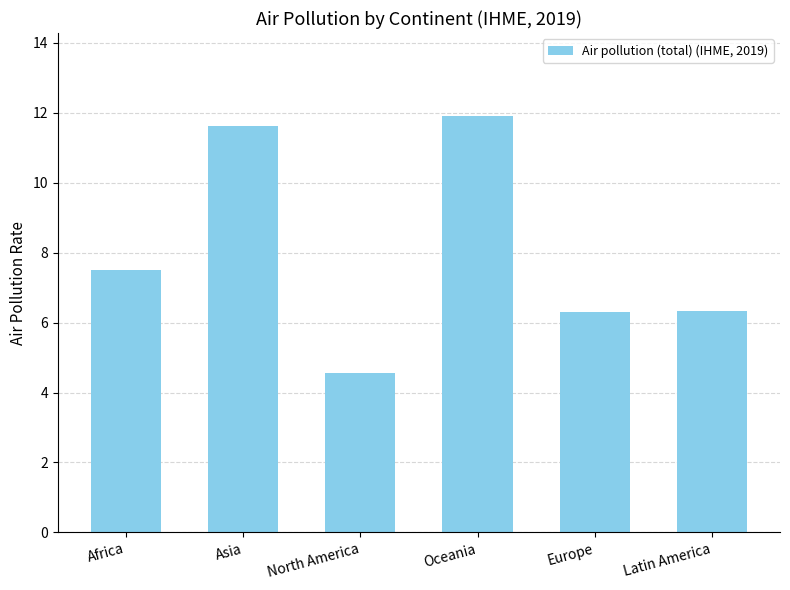

Is it true that the value at Asia is 11.6?

True